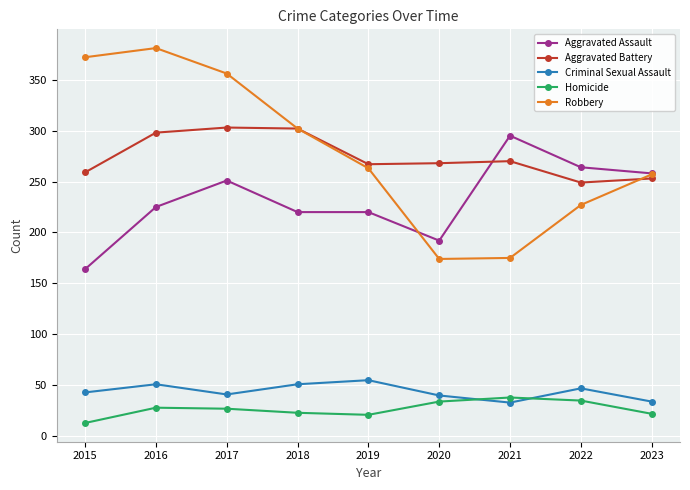

What is the difference between the second highest and minimum values in the Criminal Sexual Assault series?

18